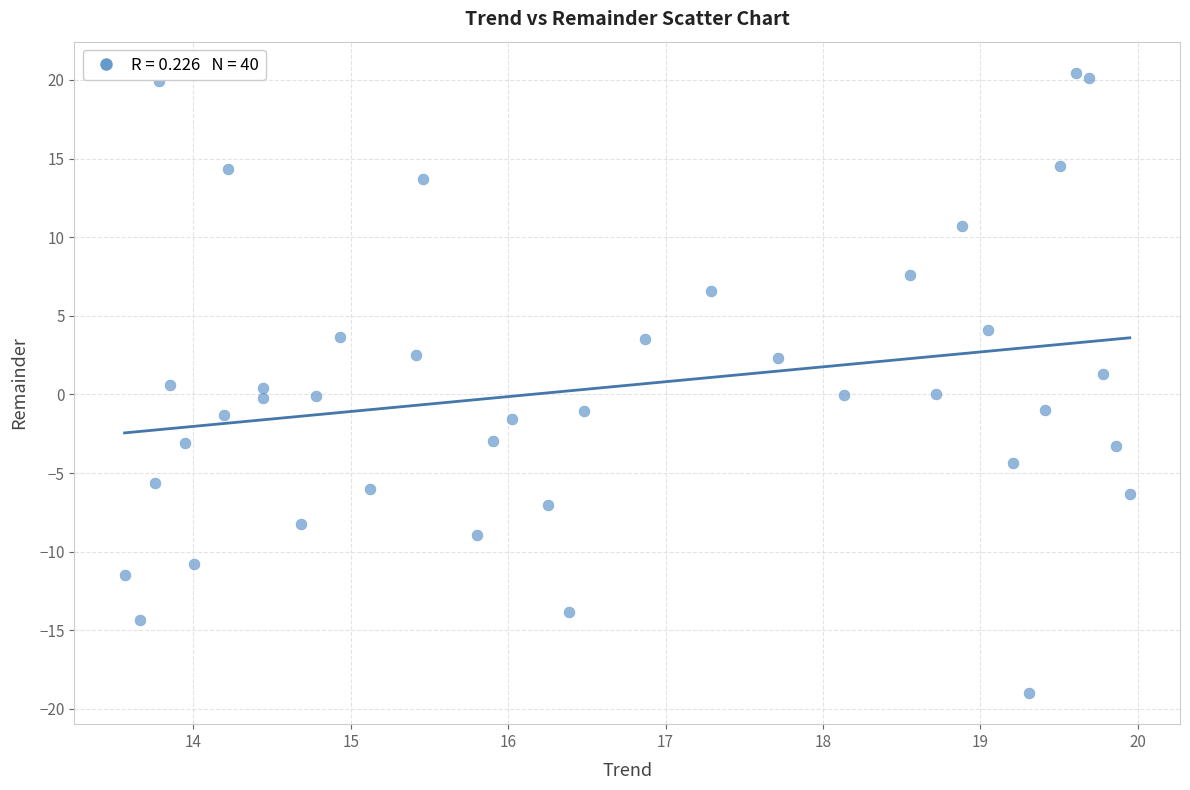

What is the range of Y values (max minus min)?

39.5